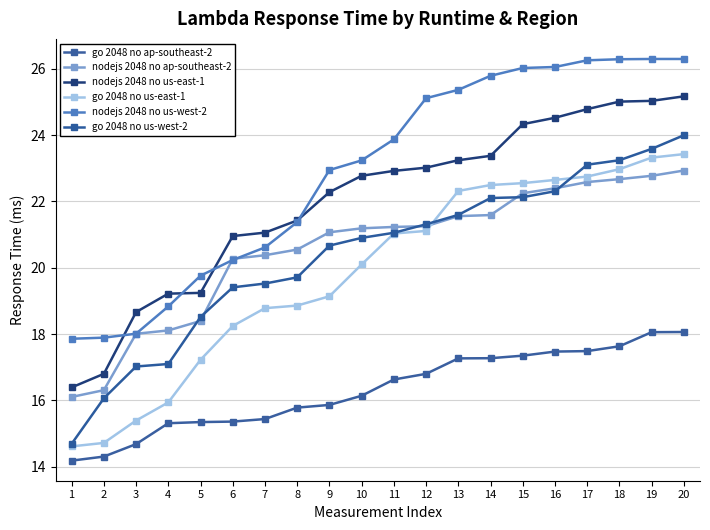

True or false: nodejs 2048 no us-east-1 and go 2048 no us-east-1 intersect in this chart.

False